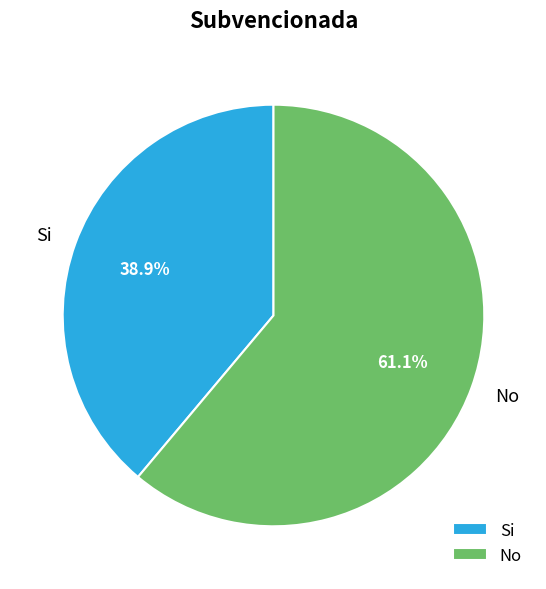

Is it true that No is 61% of the pie?

True